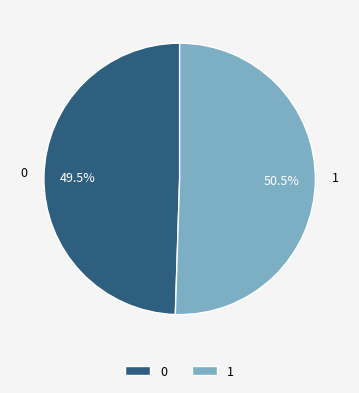

True or false: 1 accounts for 64% of the total.

False